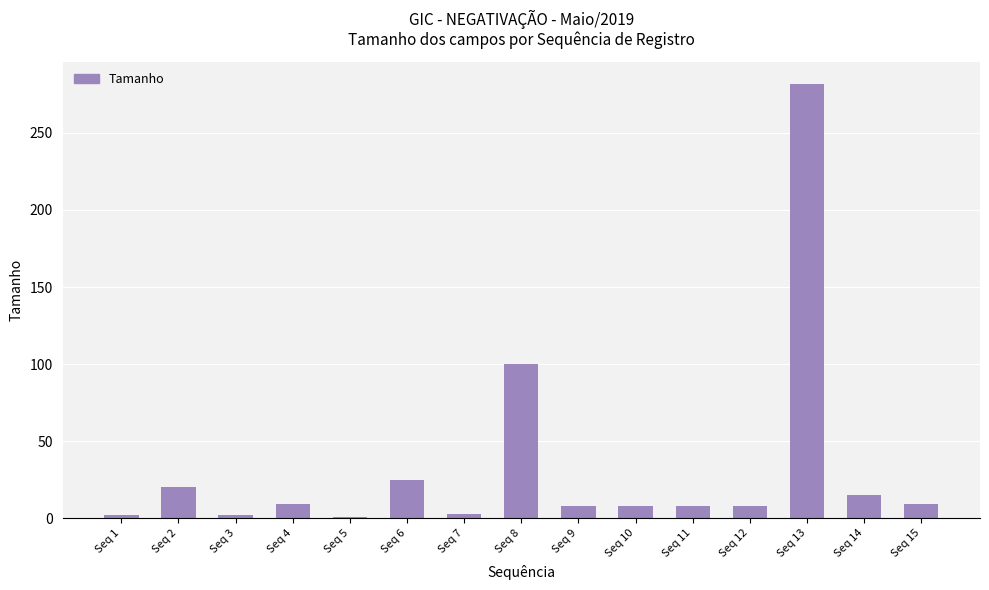

What is the sum of the values at Seq 6 and Seq 11?

33